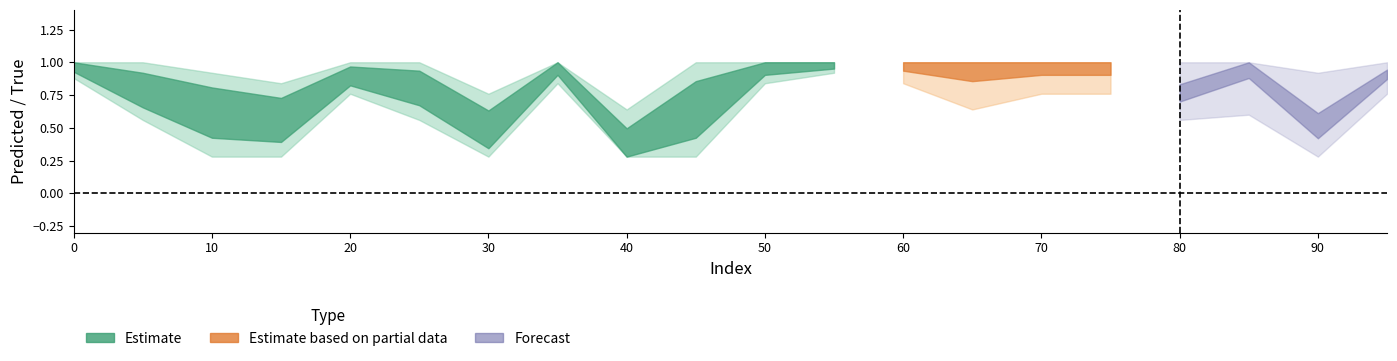

Is it true that y_true_mean equals -0.4 at 85?

False